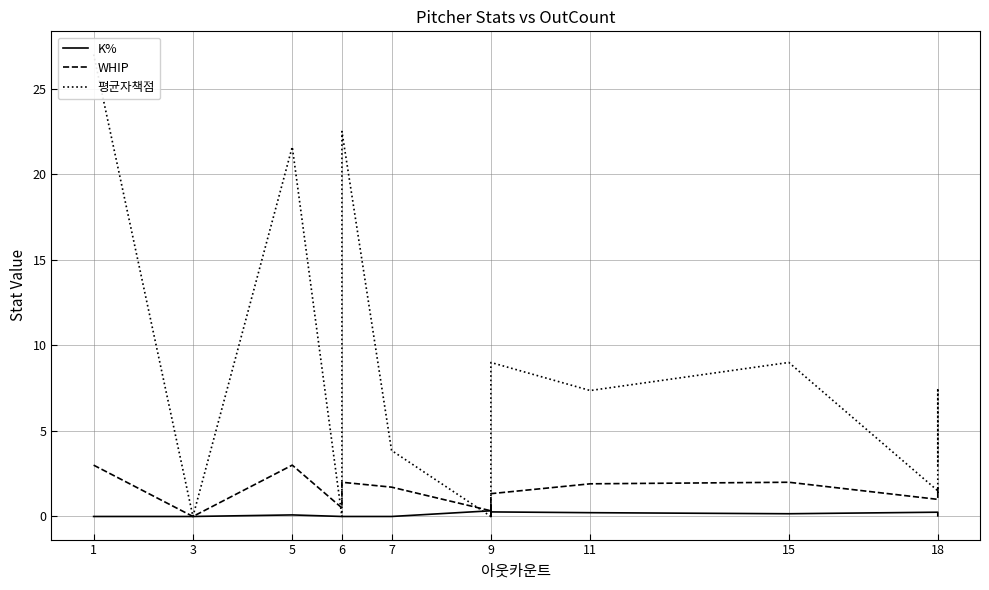

The value of 평균자책점 at 9 is 17.4. True or false?

False